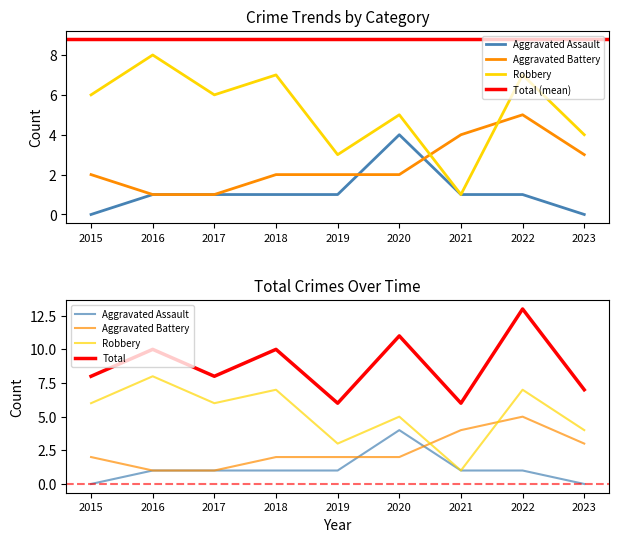

List the series in order of their peak value, lowest first.

Aggravated Assault, Aggravated Battery, Robbery, Total